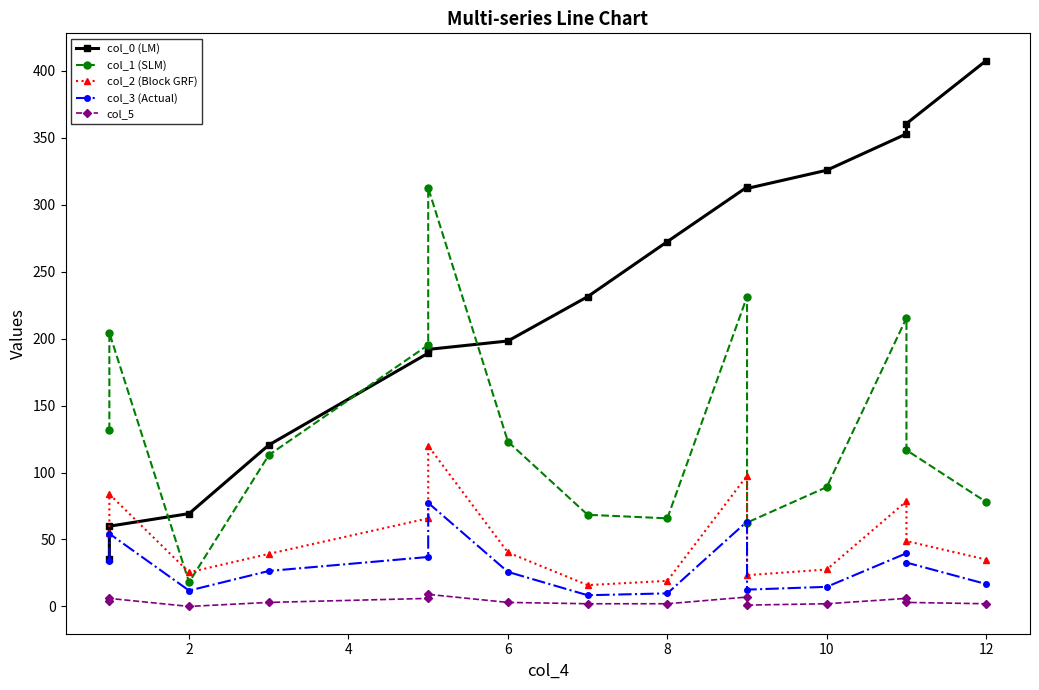

At which category is the sum across all series the highest?

9